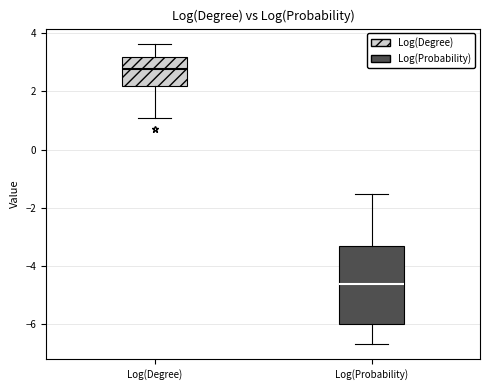

Which box is the tallest, from its lower edge to its upper edge?

Log(Probability)